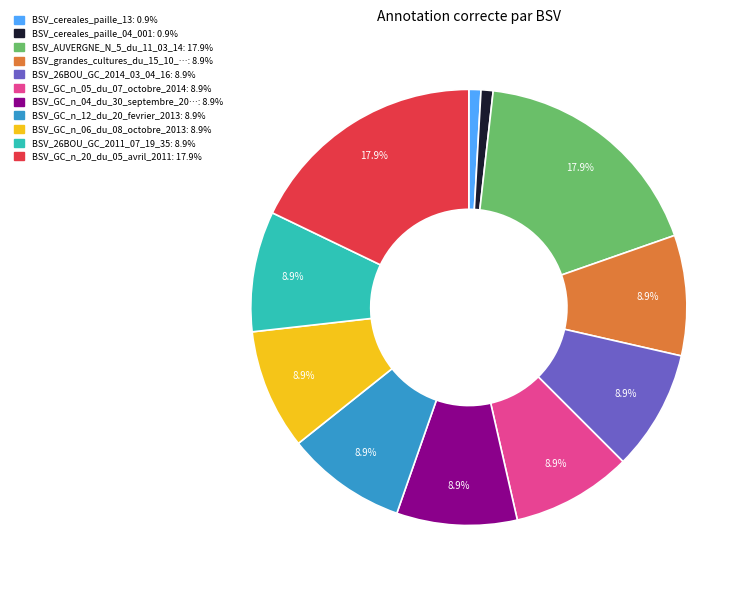

Does any single category account for the majority?

No